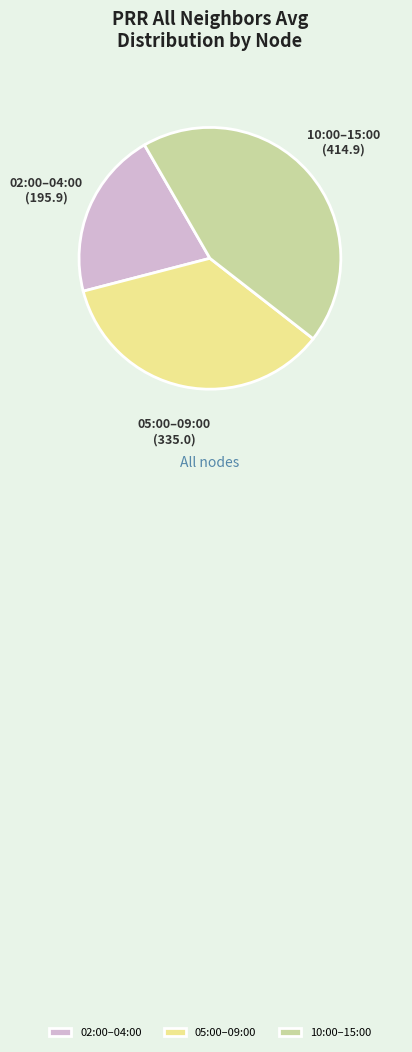

The 05:00–09:00 slice represents 35% of the pie. True or false?

True